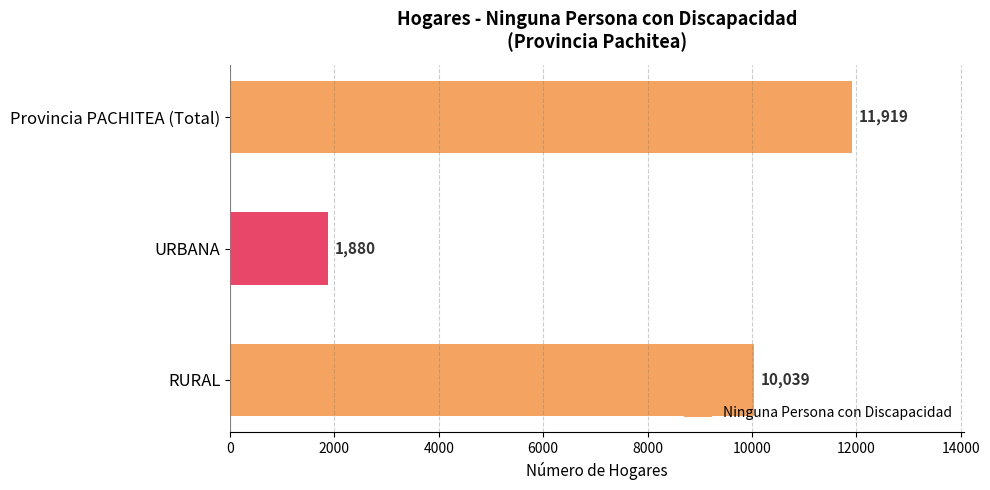

Rank the categories by value from lowest to highest.

URBANA, RURAL, Provincia PACHITEA (Total)